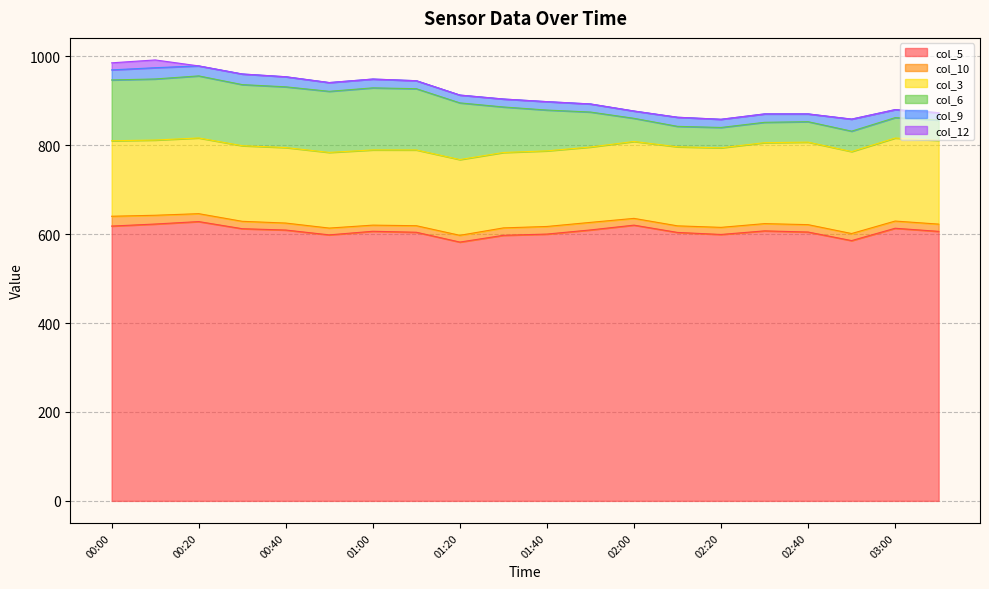

How many data points in col_6 are above 102?

10